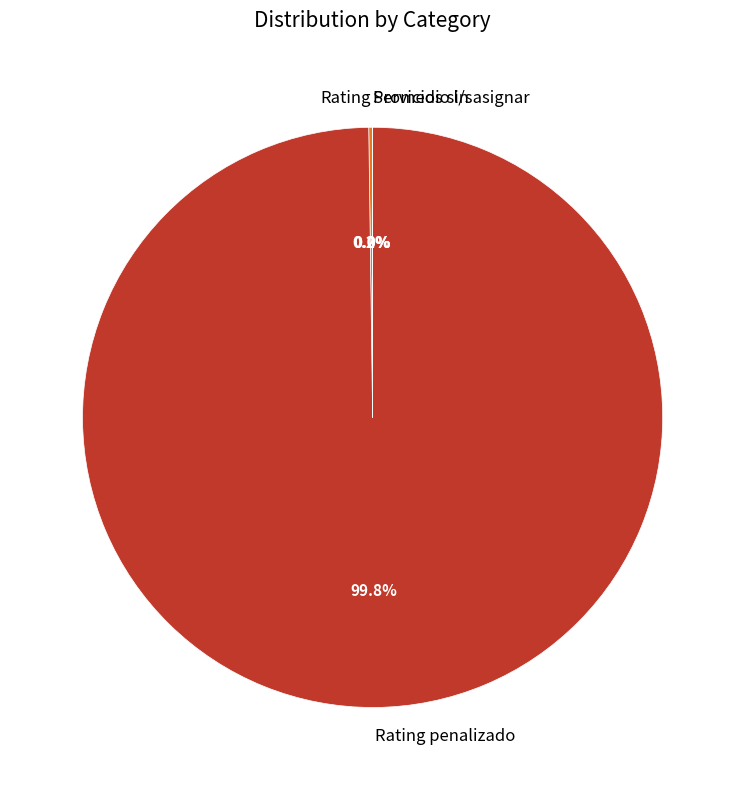

Which slice is the largest?

Rating penalizado